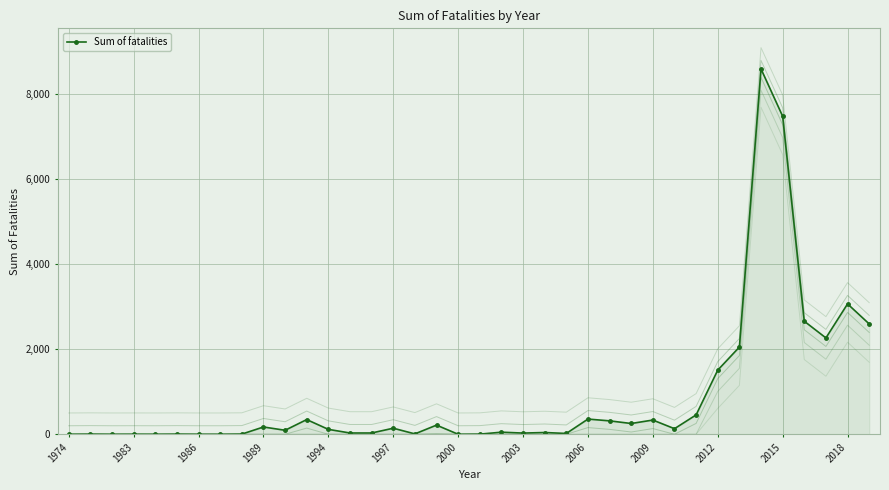

Is it true that Sum of fatalities equals 28 at 2003?

True